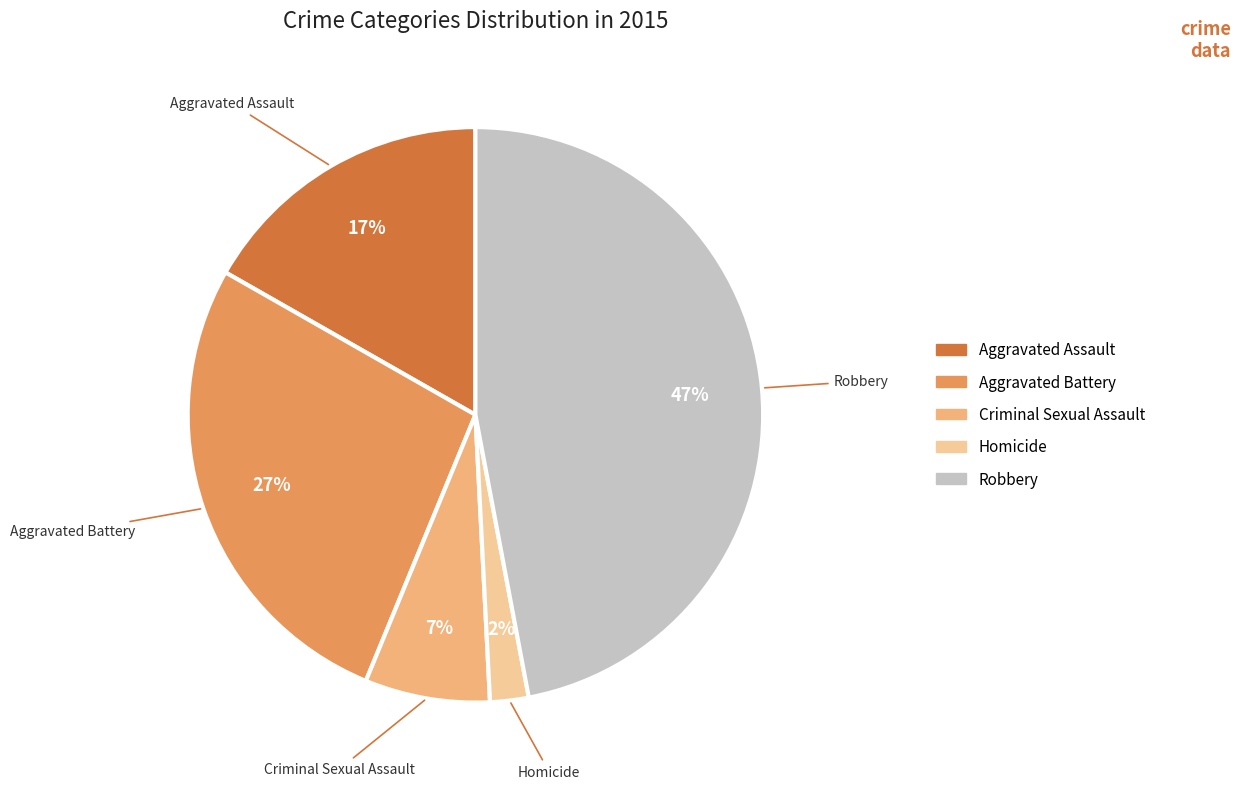

True or false: Robbery accounts for 34% of the total.

False